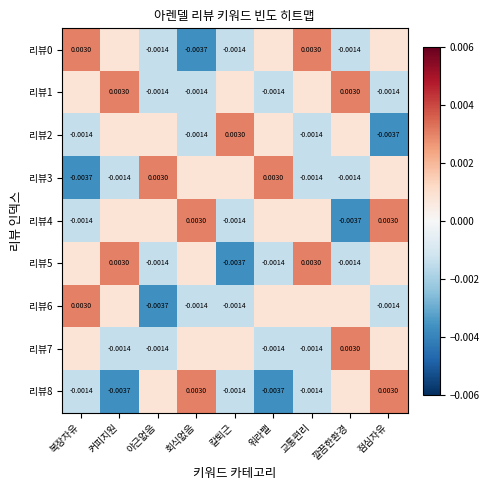

How many values in the 리뷰1 series are below 0?

4